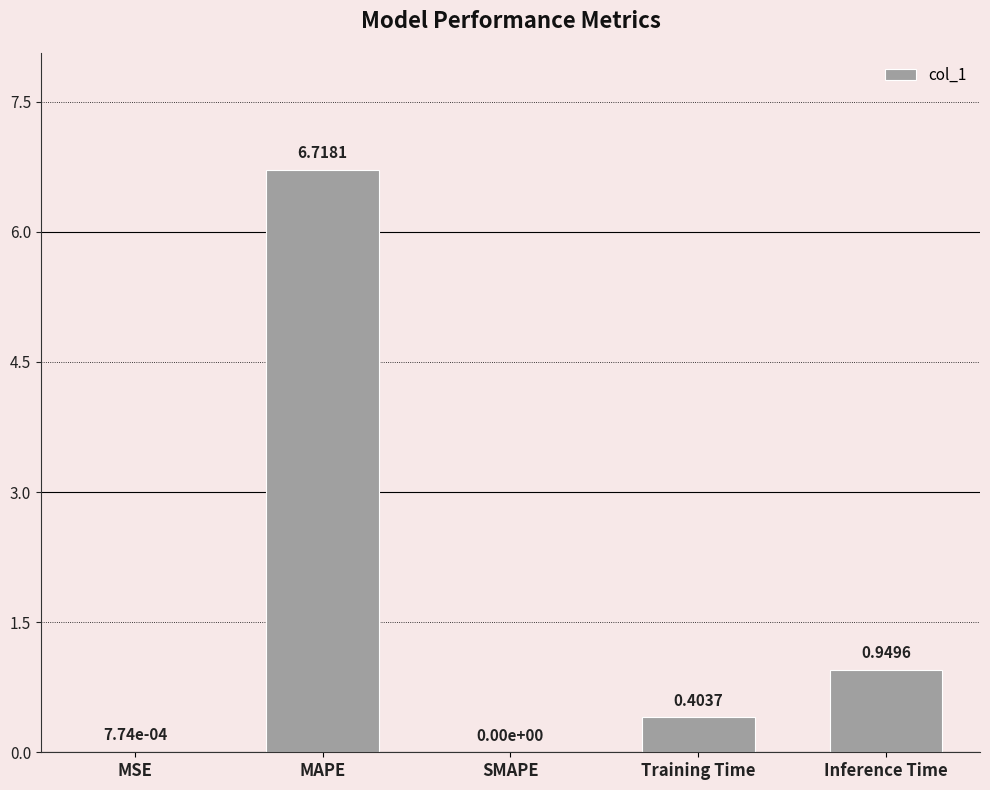

At which label is the value closest to 3?

Inference Time